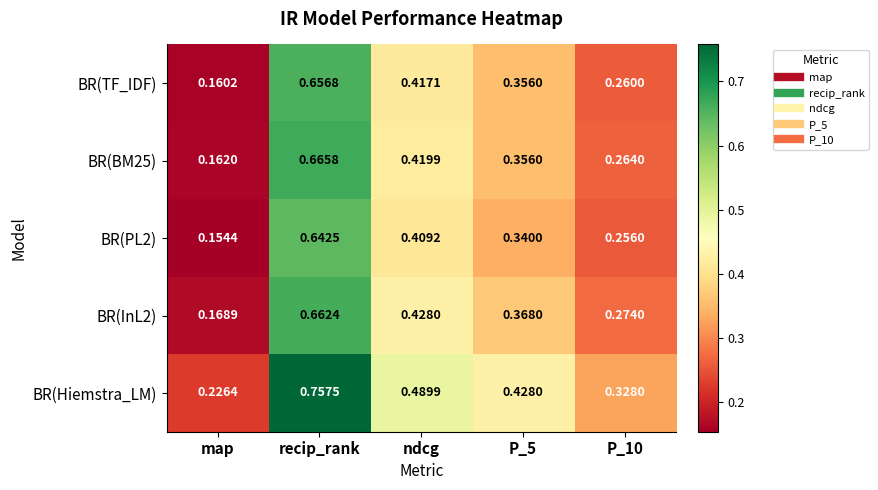

At which category is the sum across all series the highest?

recip_rank